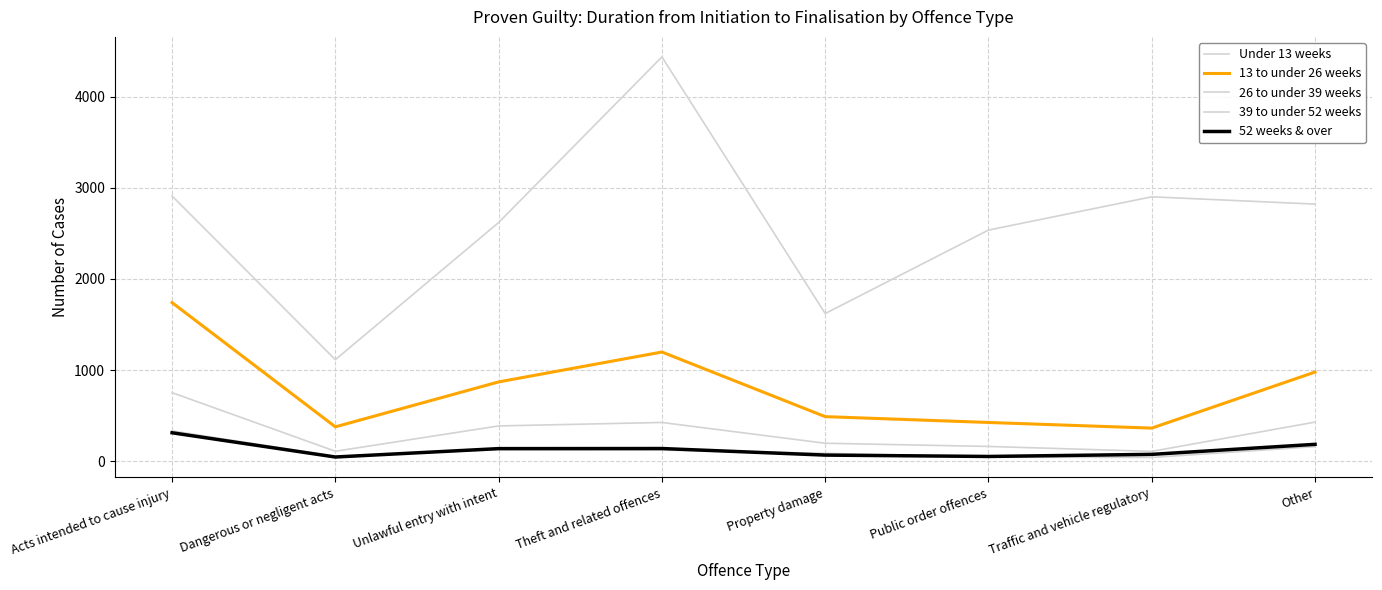

Does the chart display data point markers on the line(s)?

No